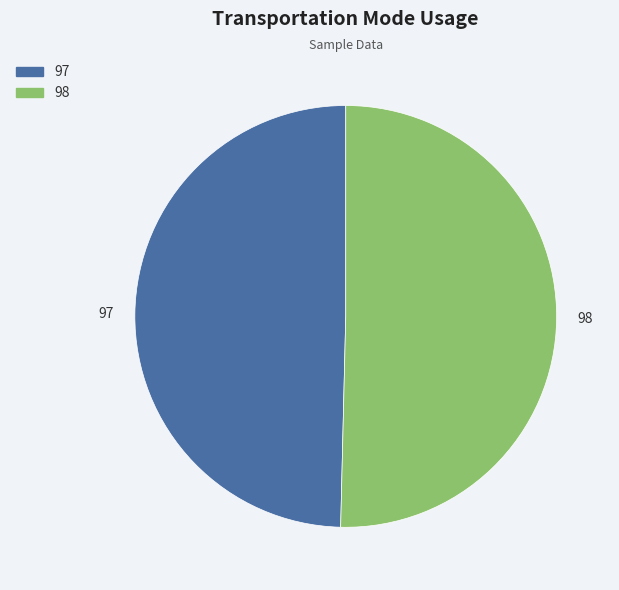

Is the sum of 97 and 98 greater than half?

Yes